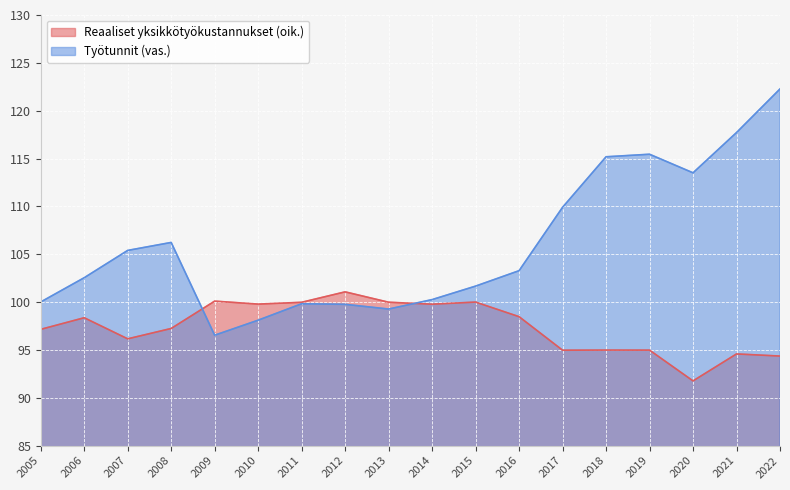

Where is Työtunnit (vas.) nearest to the value 109?

2017